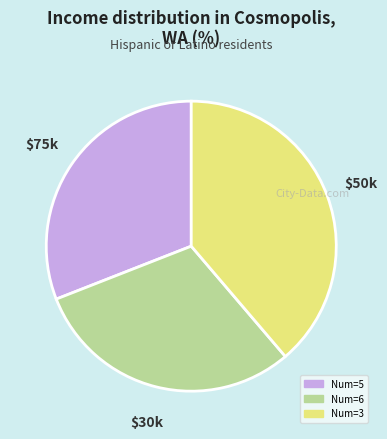

Which has a higher value, Num=6 or Num=3?

Num=3